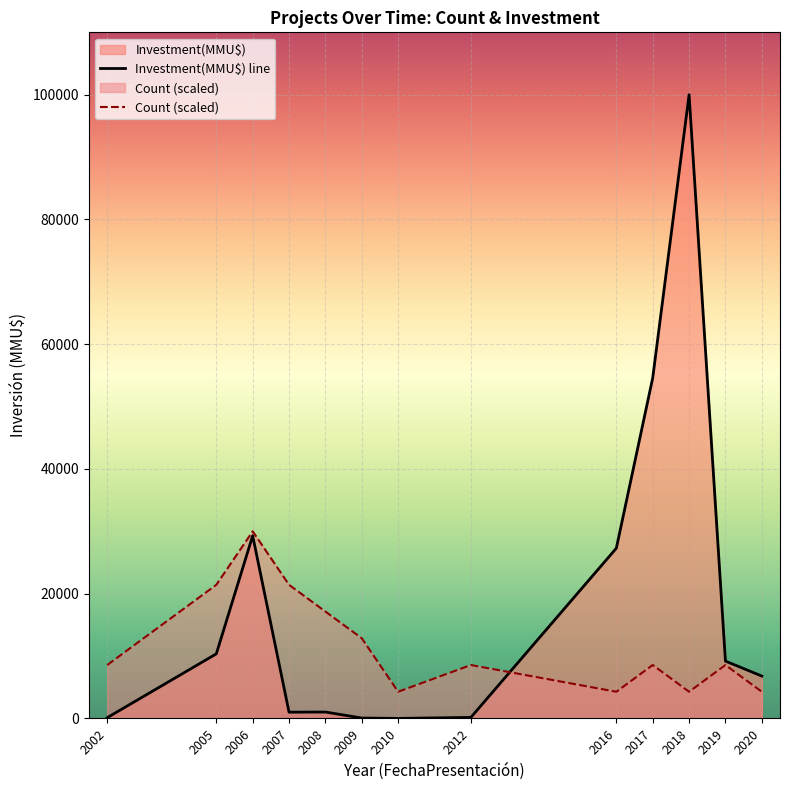

Is the value of Count (scaled) at 2002 greater than the value of Investment(MMU$) line at 2002?

Yes